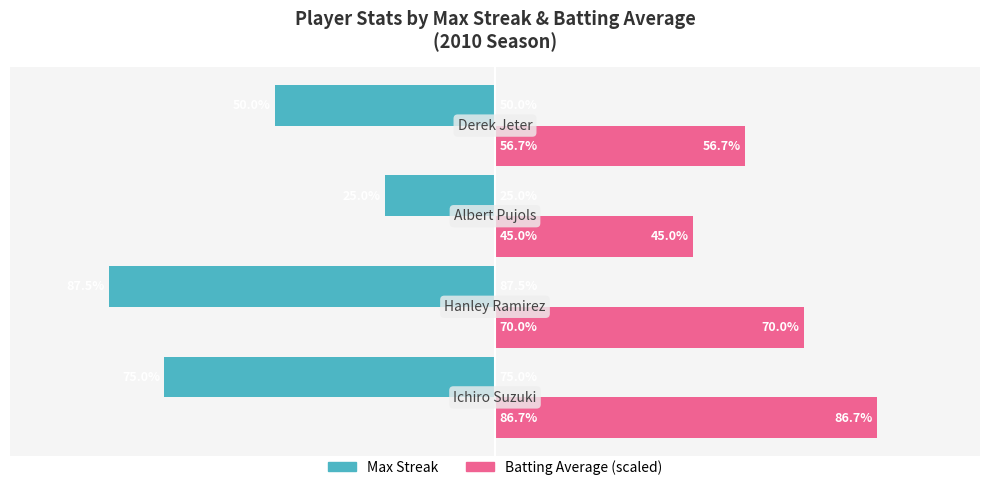

List the series in order of their peak value, highest first.

Batting Average (scaled), Max Streak